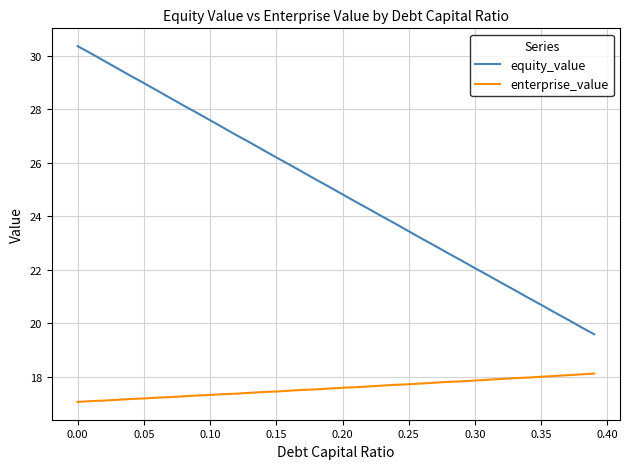

True or false: enterprise_value and equity_value cross at least once.

False